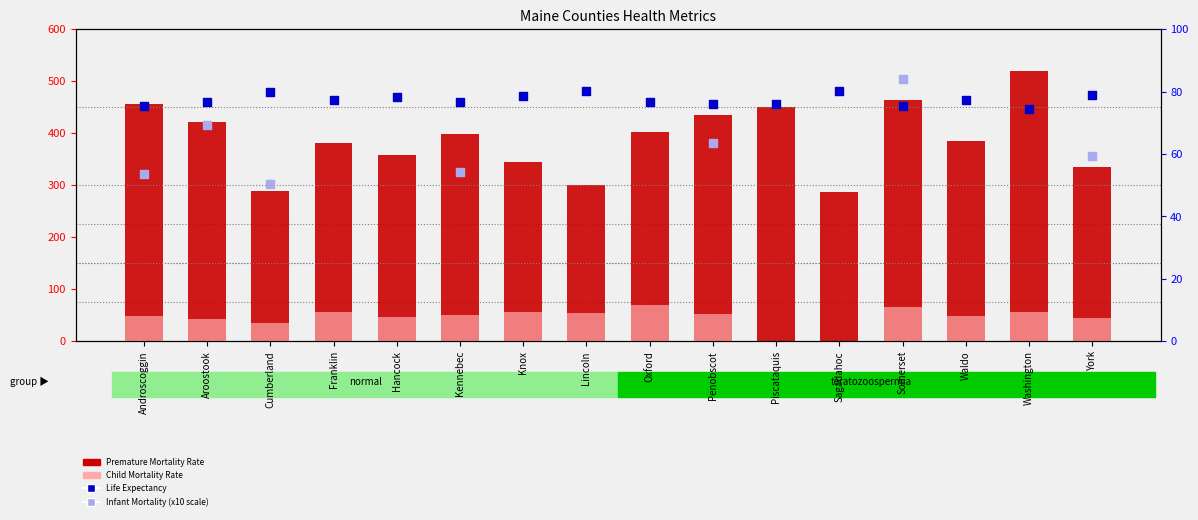

Is the value of Premature Mortality Rate at Somerset greater than the value of Life Expectancy at Somerset?

Yes